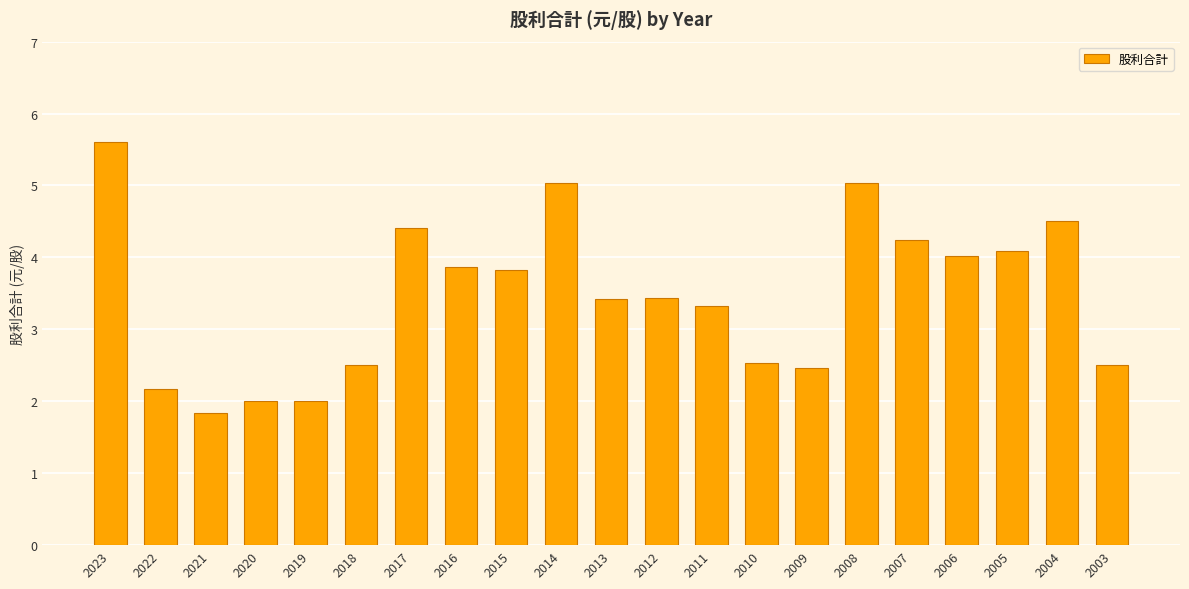

What is the greatest value displayed?

5.6